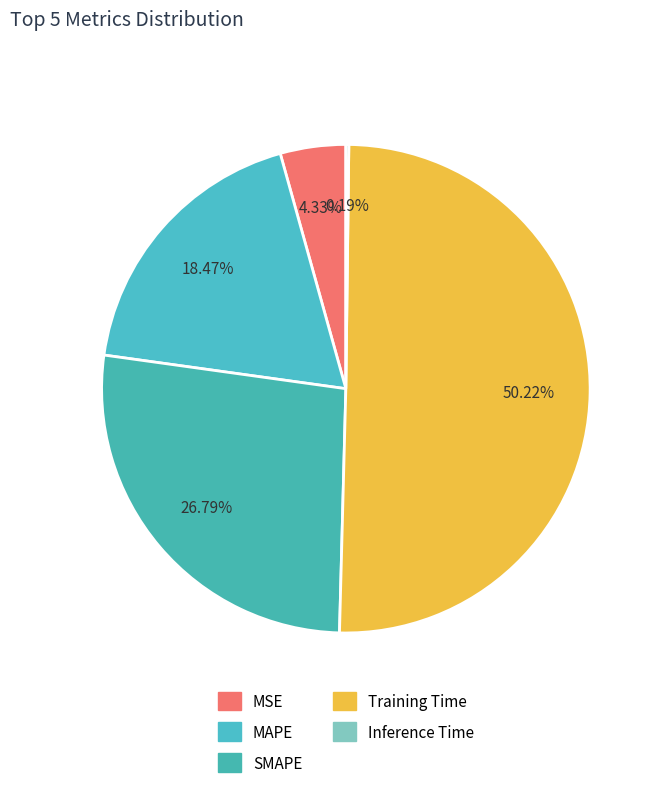

How many segments does this pie chart have?

5